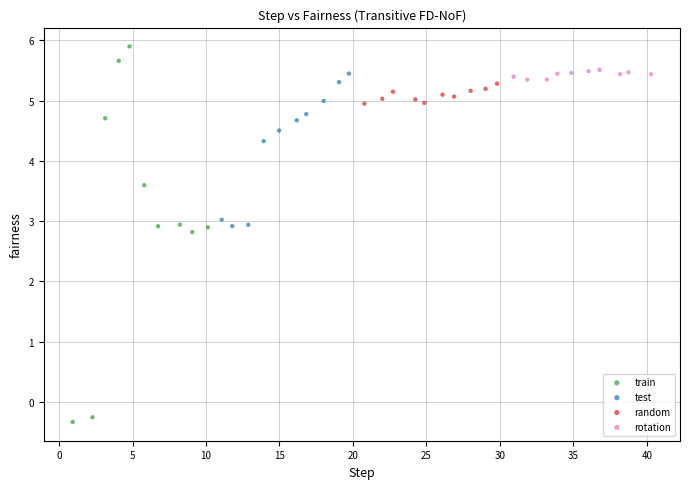

Which series has the widest spread of Y values?

train